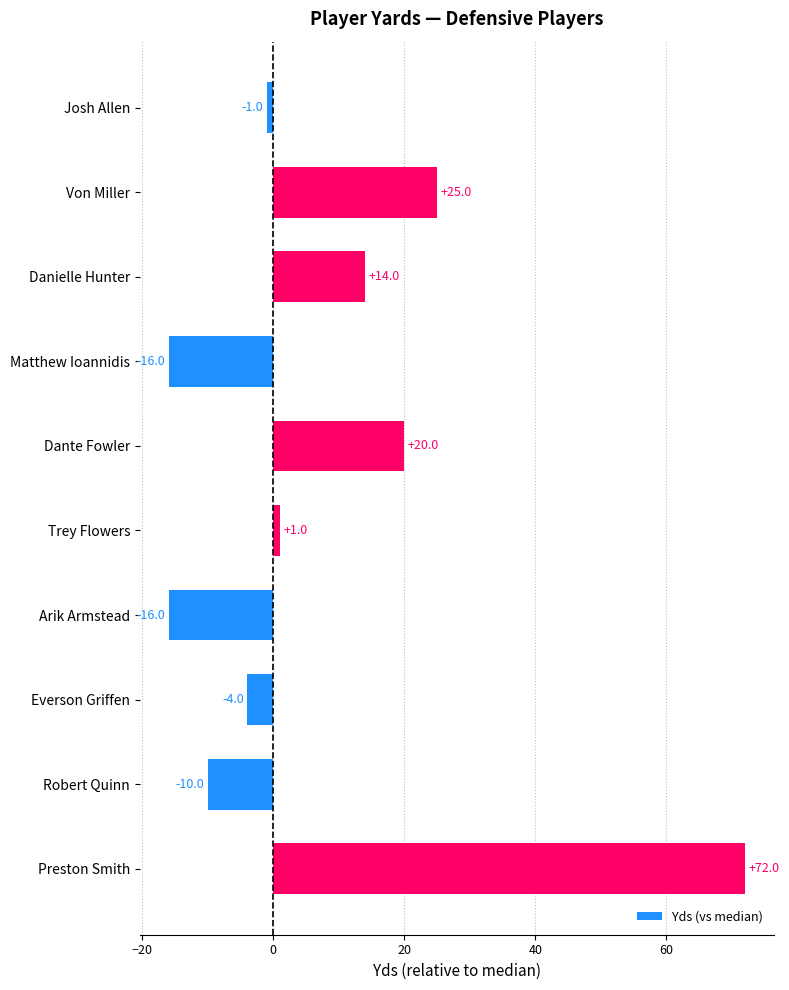

What position from the bottom is Danielle Hunter?

8